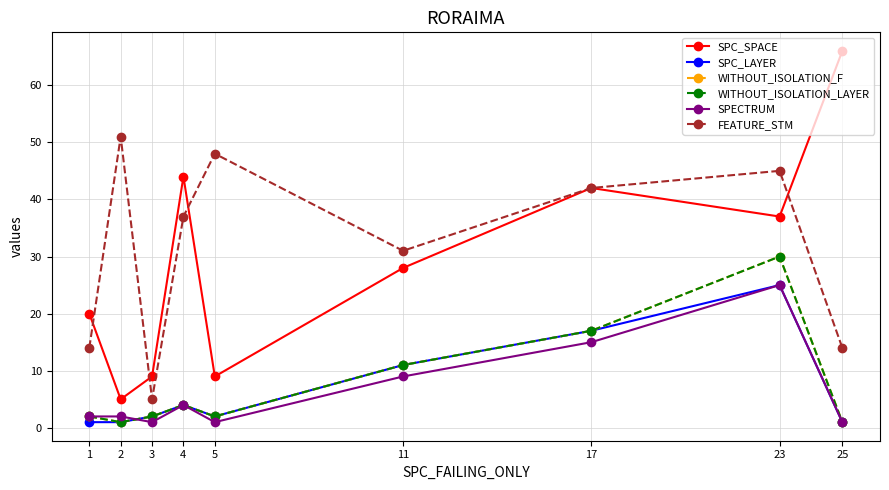

Reading right to left, list all the values displayed in this chart.

SPC_SPACE: 66	37	42	28	9	44	9	5	20
SPC_LAYER: 1	25	17	11	2	4	2	1	1
WITHOUT_ISOLATION_F: 1	30	17	11	2	4	2	1	2
WITHOUT_ISOLATION_LAYER: 1	30	17	11	2	4	2	1	2
SPECTRUM: 1	25	15	9	1	4	1	2	2
FEATURE_STM: 14	45	42	31	48	37	5	51	14